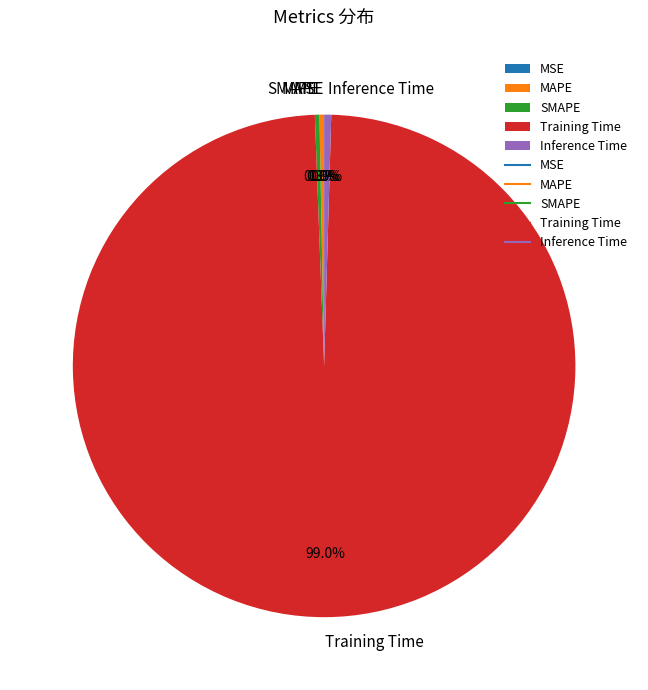

To the nearest percent, what is the average slice percentage?

20%